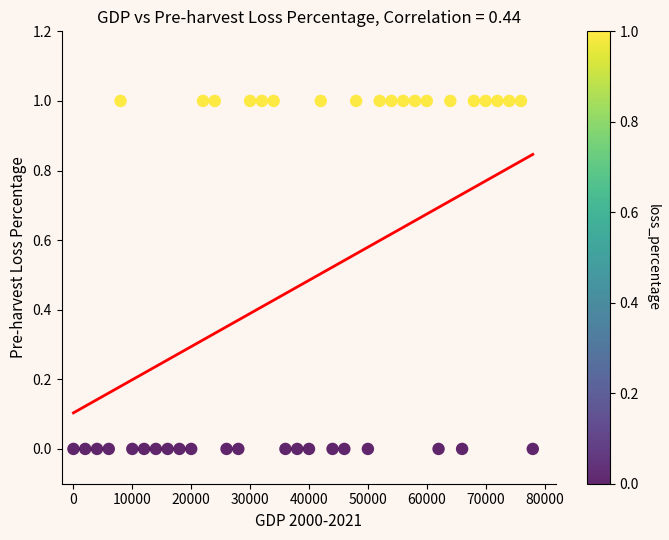

What is the range of X values (max minus min)?

78000